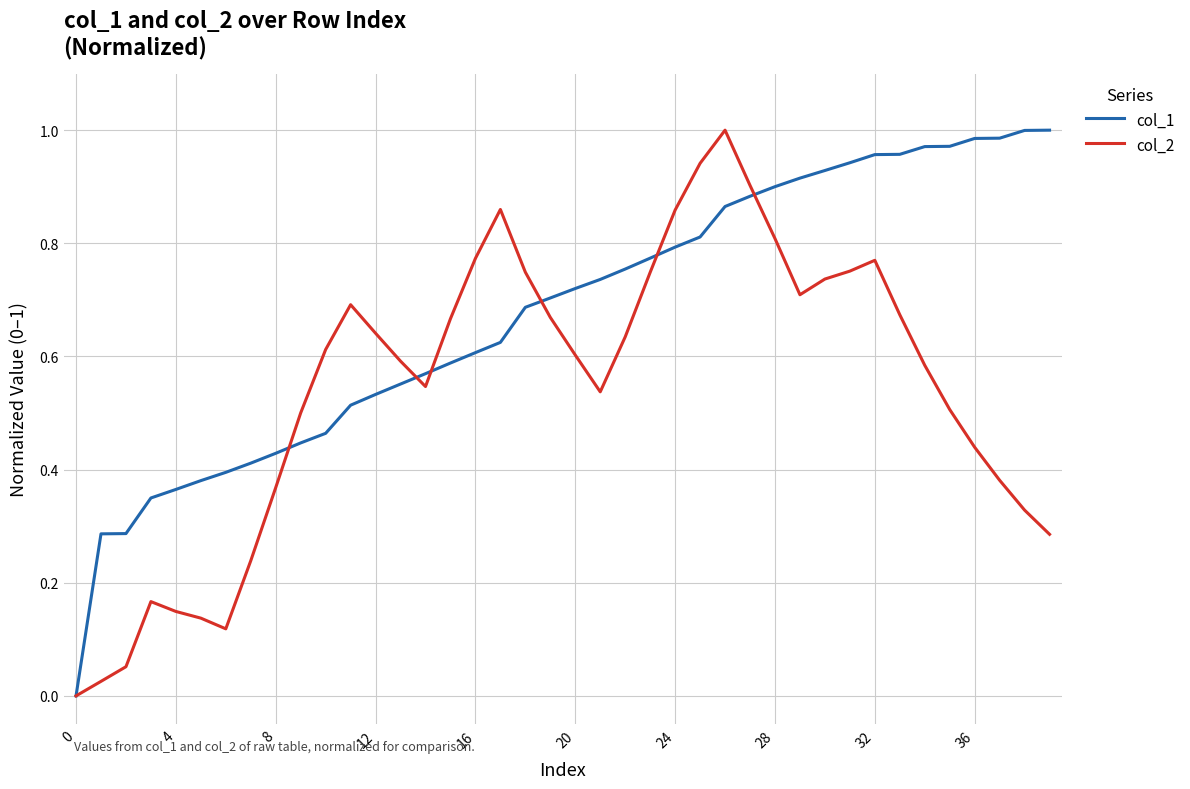

Which series has the largest total across all categories?

col_1